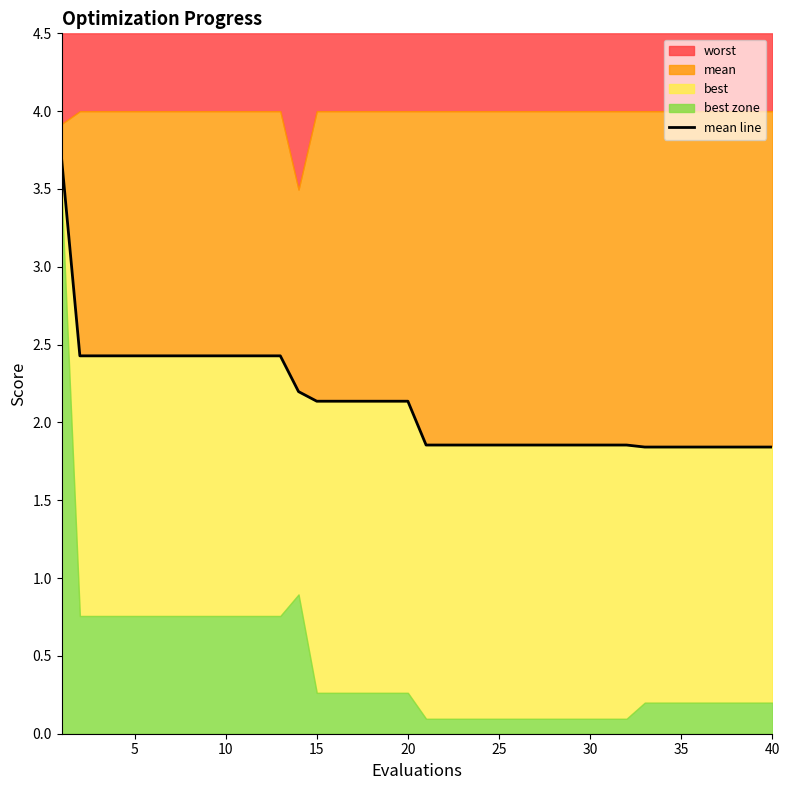

How many categories are shown in the chart?

40